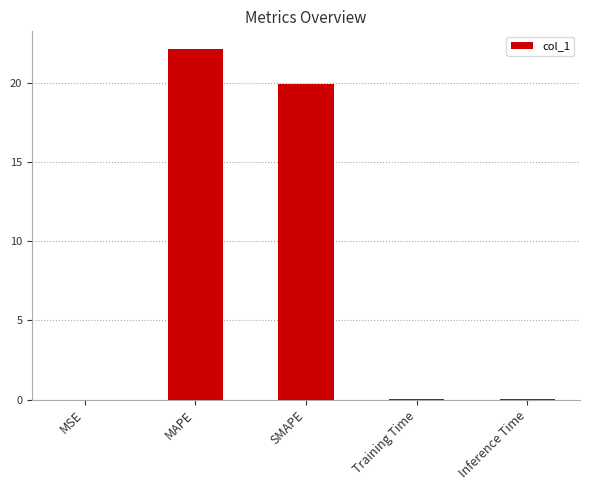

What is the maximum value shown in the chart?

22.2